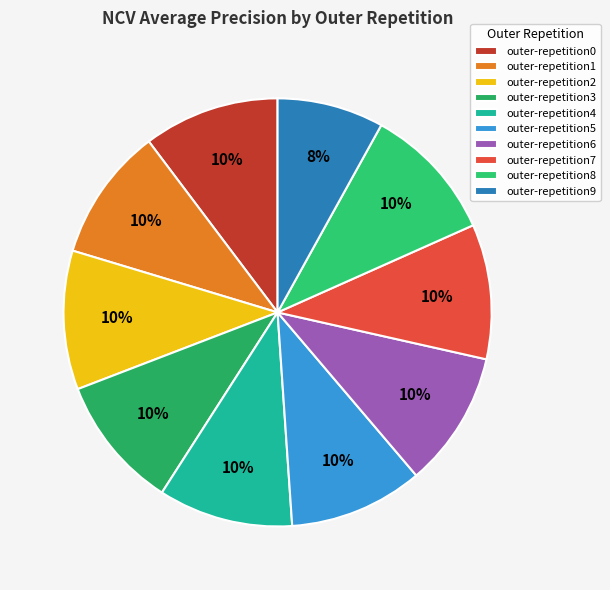

Is it true that outer-repetition8 is 10% of the pie?

True